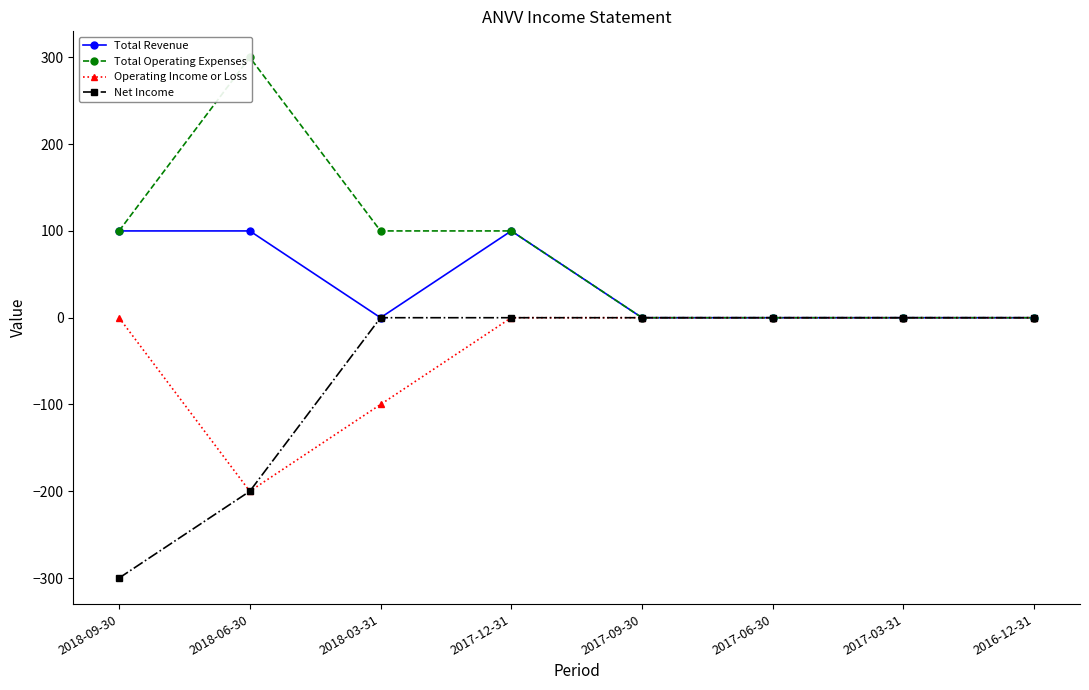

At which category does Operating Income or Loss reach its first local valley?

2018-06-30